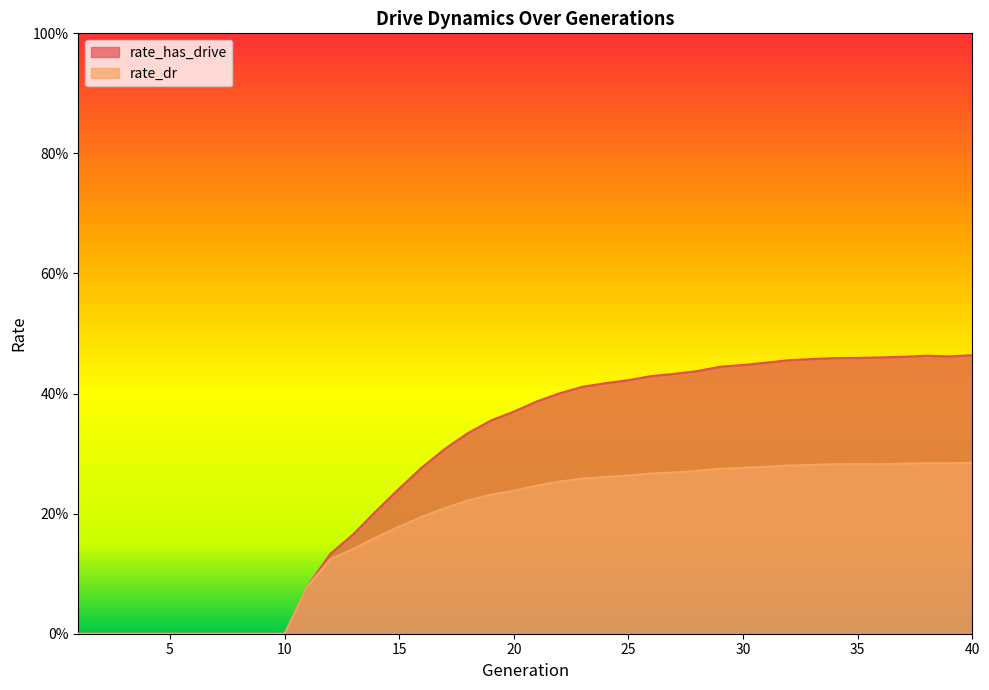

True or false: rate_dr has a value of 0.1 at 26.

False